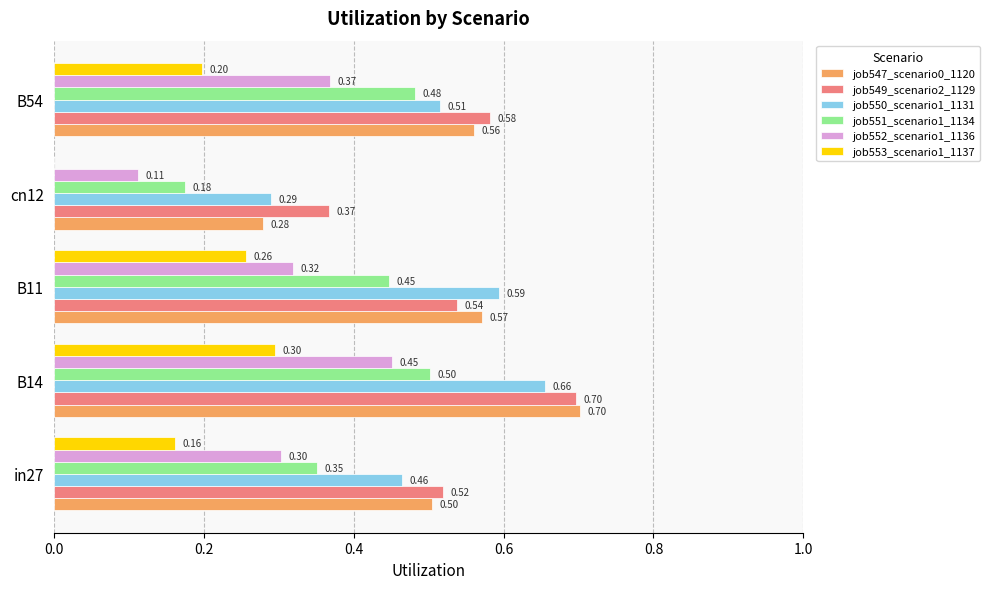

At which label does job552_scenario1_1136 reach its peak?

B14